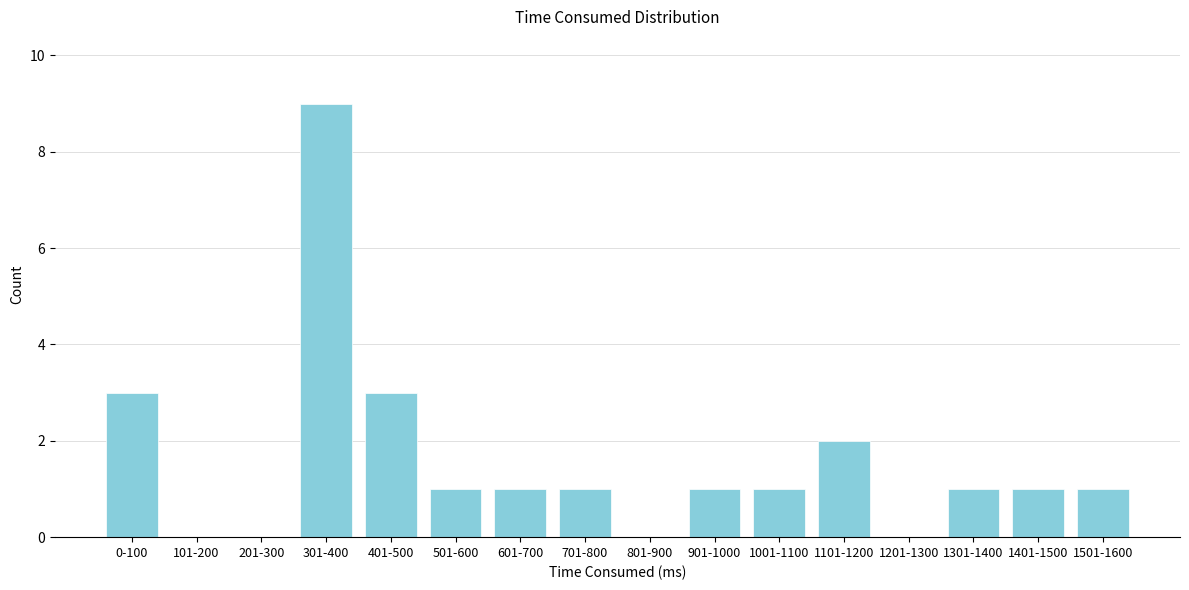

Reading left to right, transcribe all the data shown in this chart.

0-100=3	101-200=0	201-300=0	301-400=9	401-500=3	501-600=1	601-700=1	701-800=1	801-900=0	901-1000=1	1001-1100=1	1101-1200=2	1201-1300=0	1301-1400=1	1401-1500=1	1501-1600=1